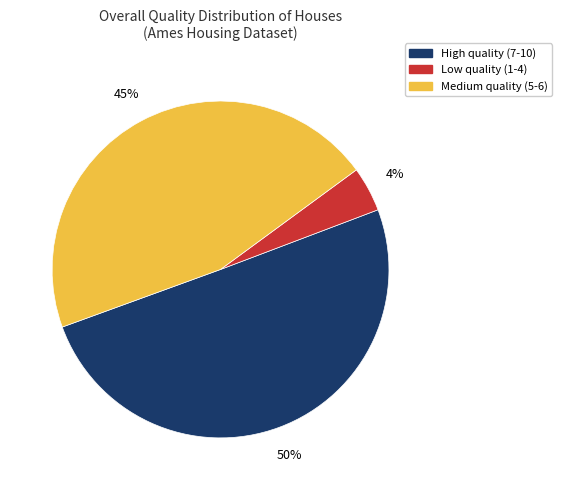

To the nearest percent, what is the average slice percentage?

33%